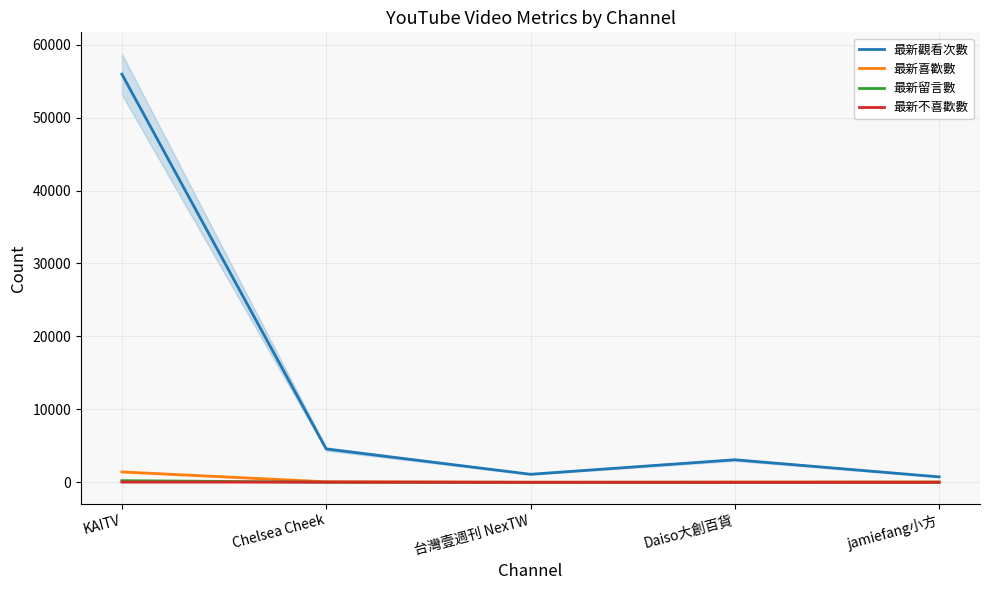

Is the value of 最新留言數 at KAITV greater than the value of 最新觀看次數 at 台灣壹週刊 NexTW?

No